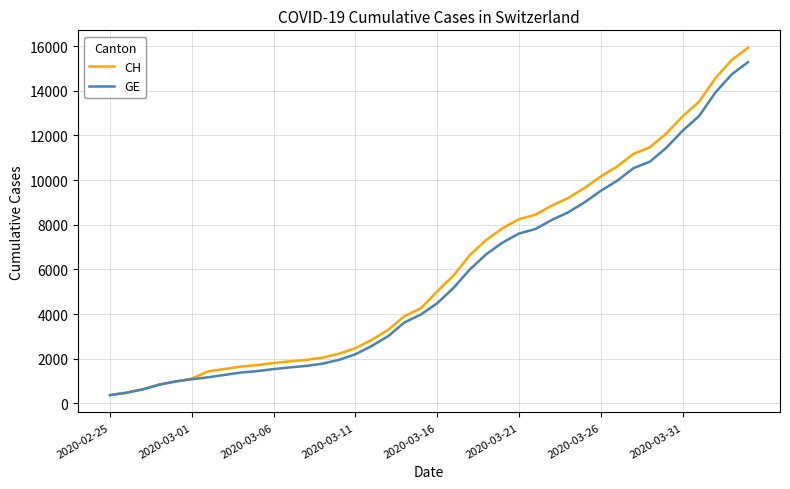

Which series has the largest range (max minus min)?

CH